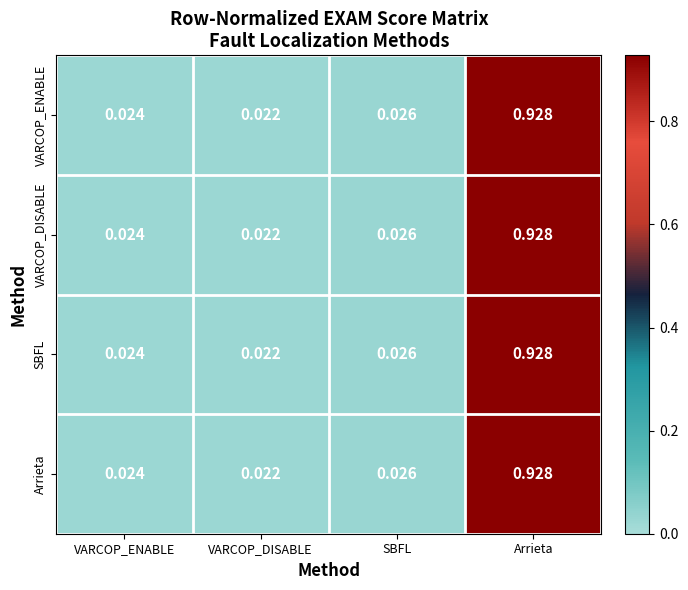

At which category is the sum across all series the highest?

Arrieta